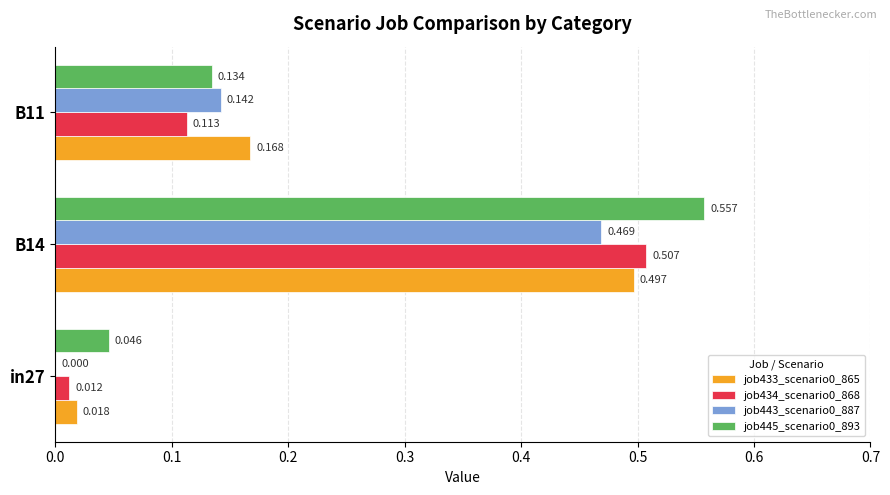

How many data points does each series have?

3